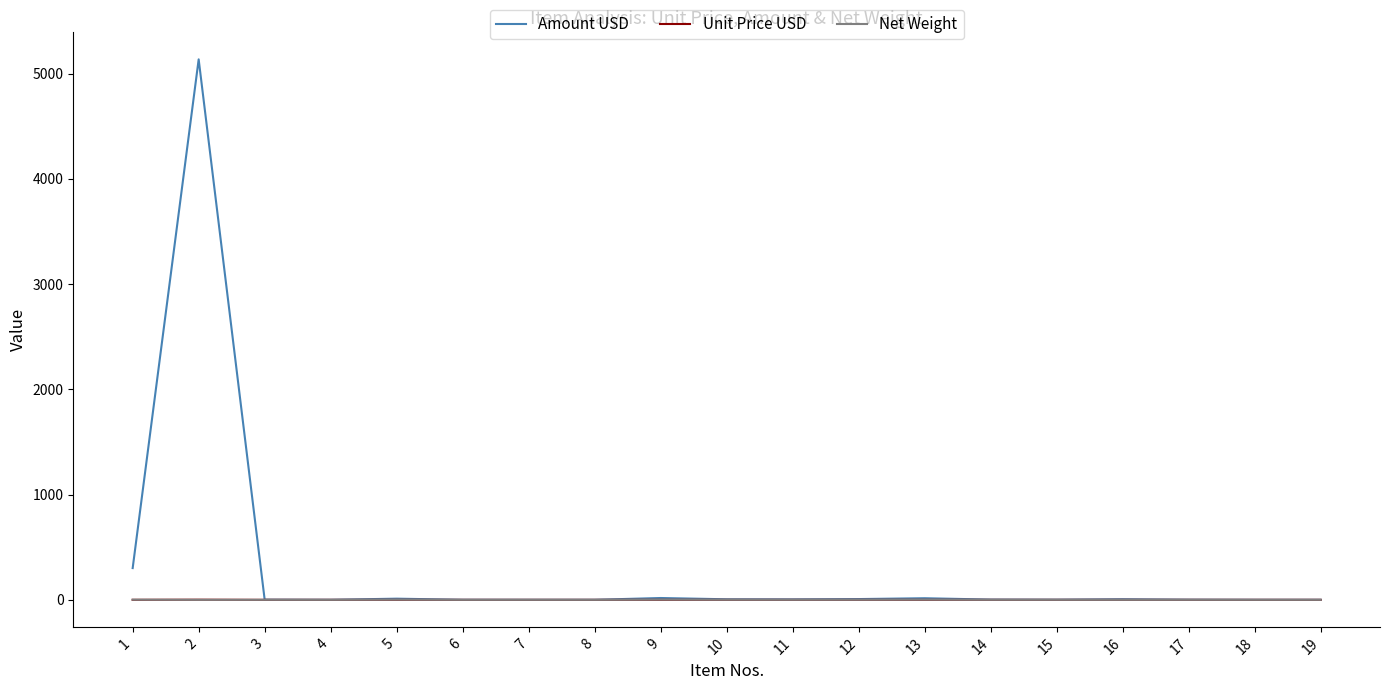

True or false: Amount USD has more than 2 interior local peaks.

True